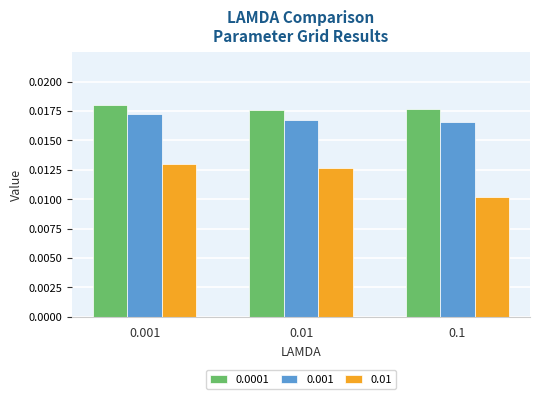

Rank the series by their maximum value, from highest to lowest.

0.0001, 0.001, 0.01